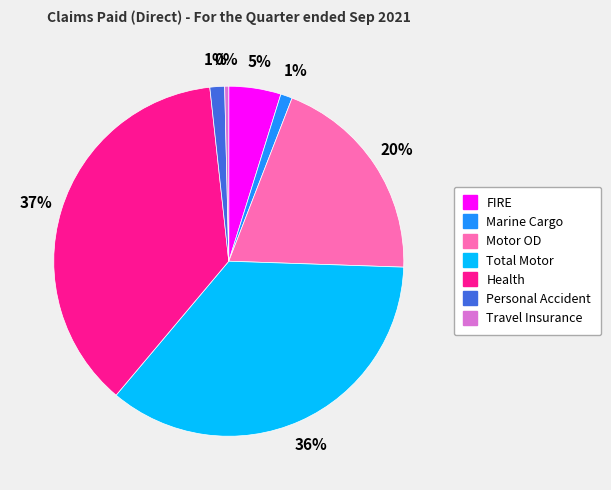

Is it true that Marine Cargo is 1% of the pie?

True